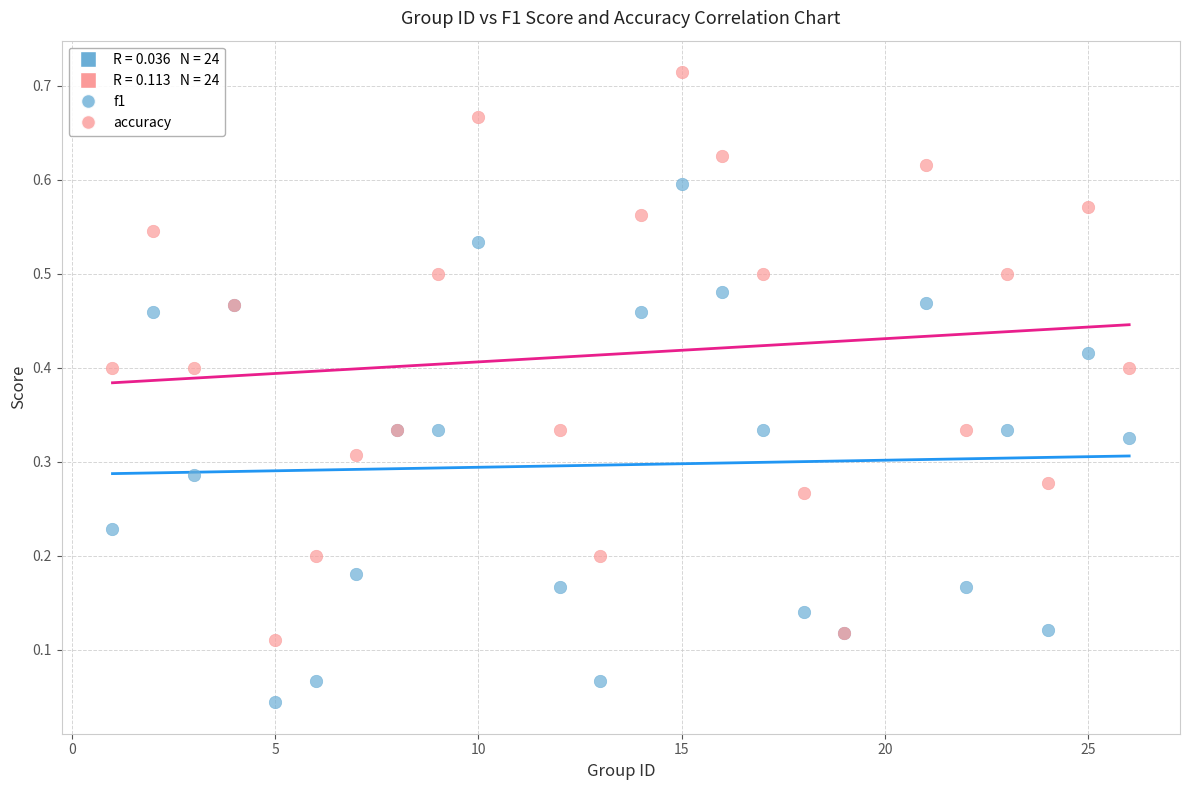

Which series has the largest Y range (max minus min)?

accuracy